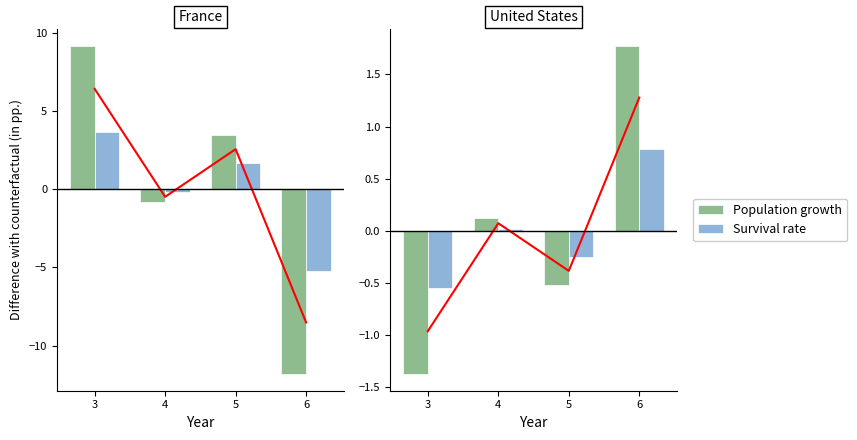

How many negative values does the Population growth series have?

2